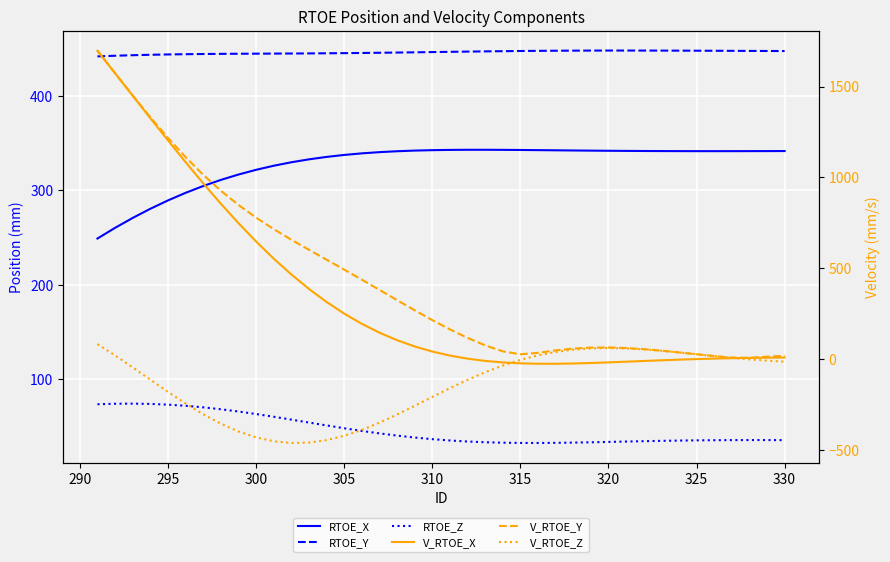

What is the smallest value displayed?

-463.3